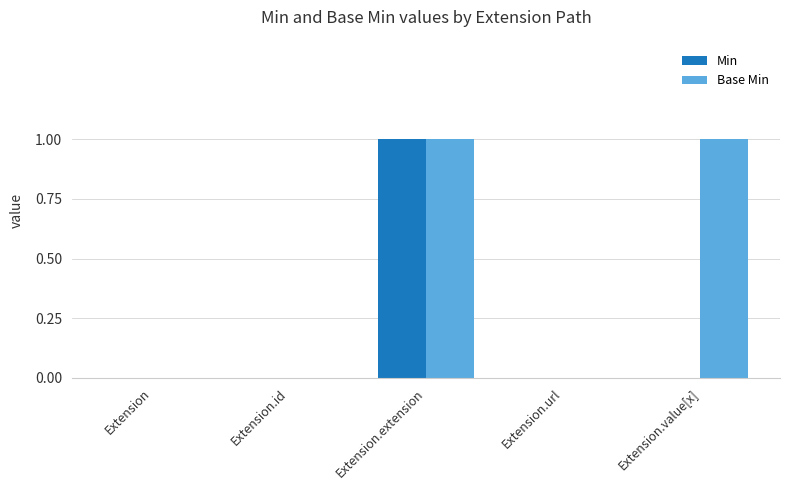

How many groups of bars are there?

5